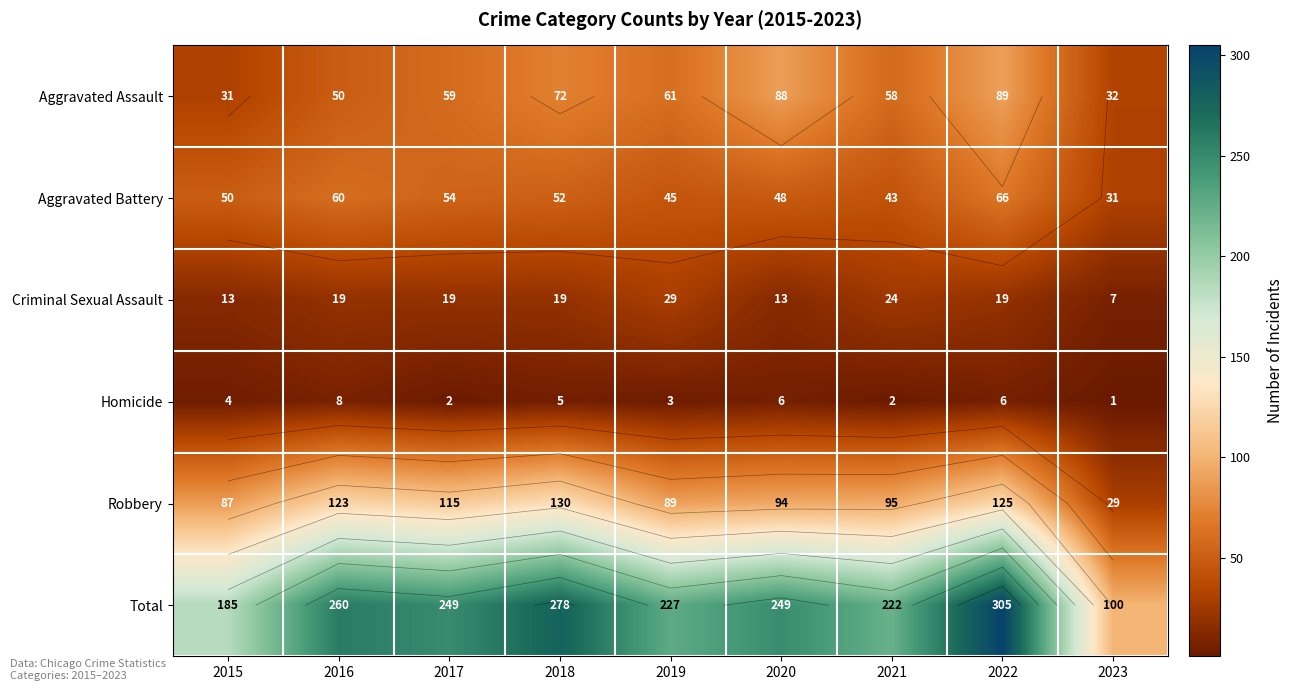

What is the sum of all Aggravated Battery values?

449